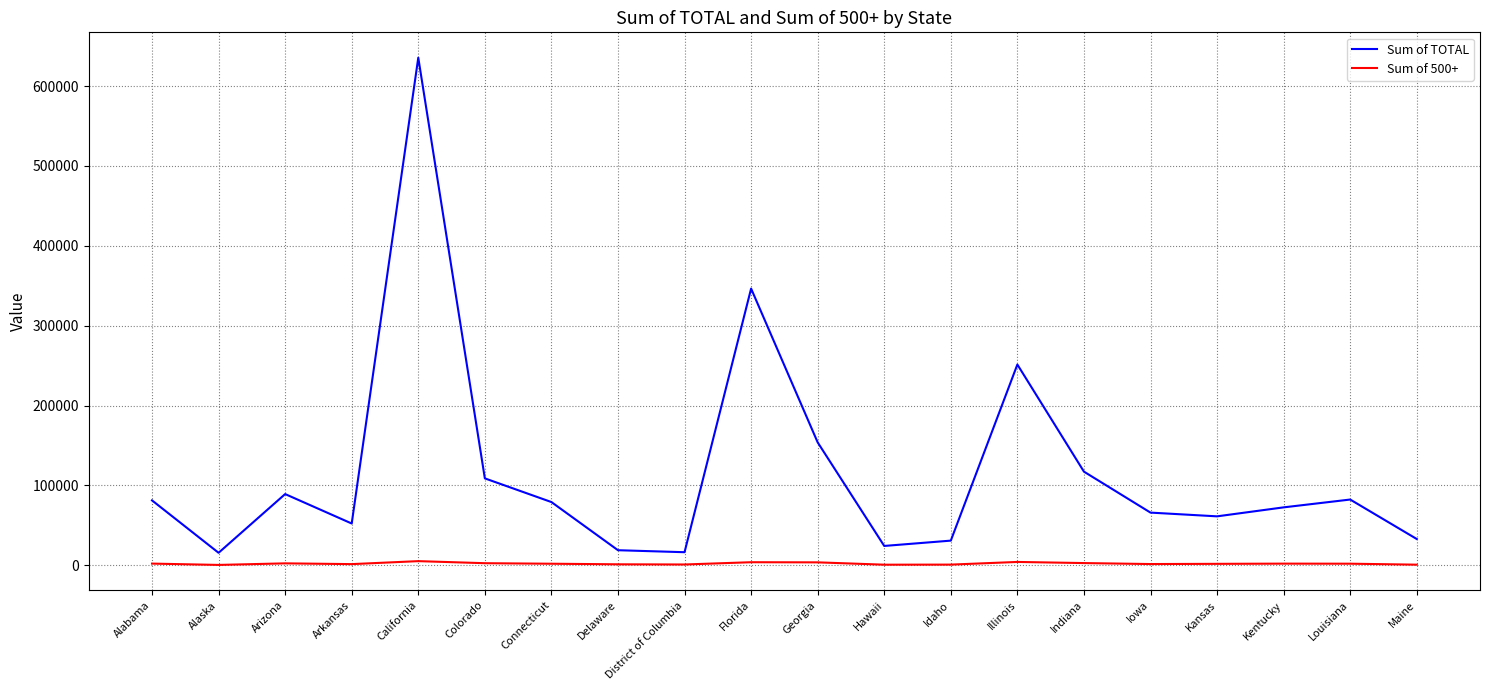

How many lines are shown in the chart?

2